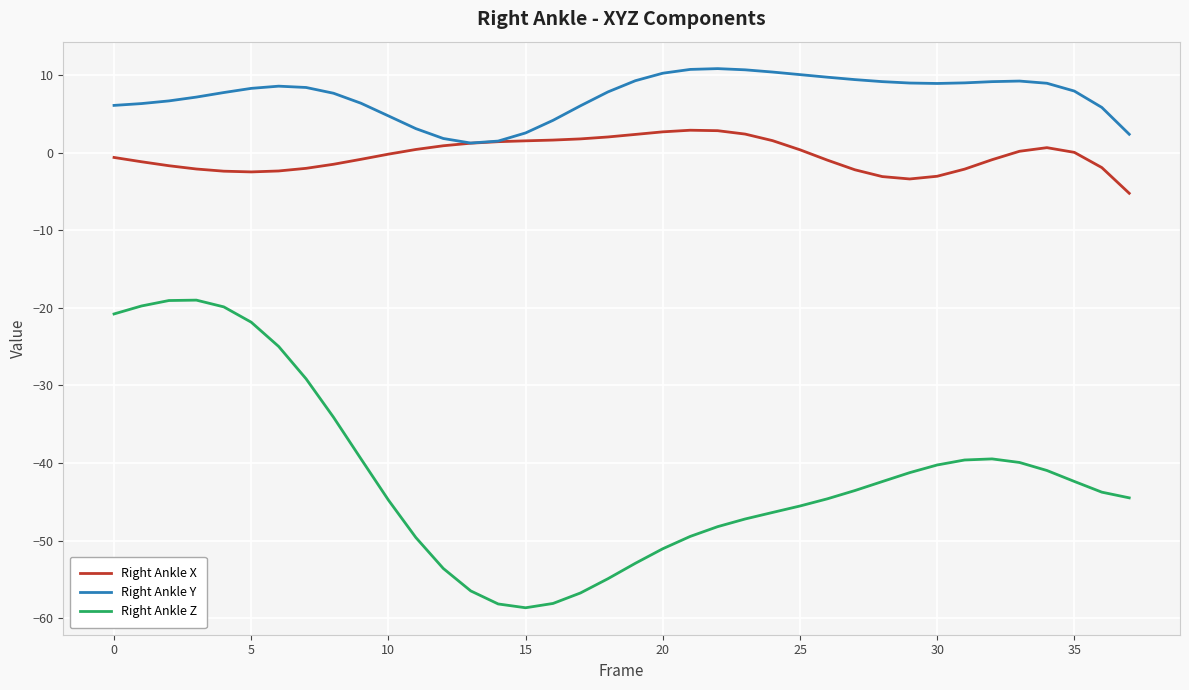

How many values in the Right Ankle Z series exceed -43?

18